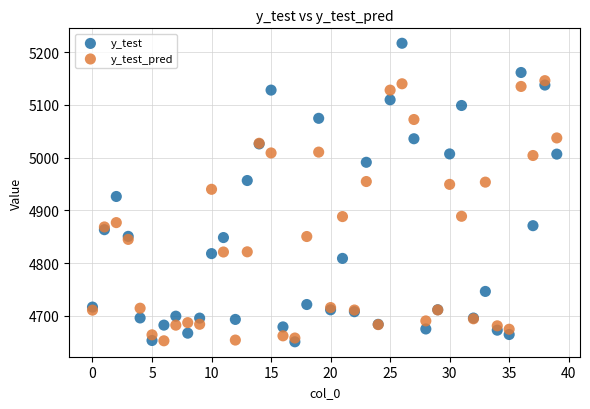

Which series has the widest spread of Y values?

y_test